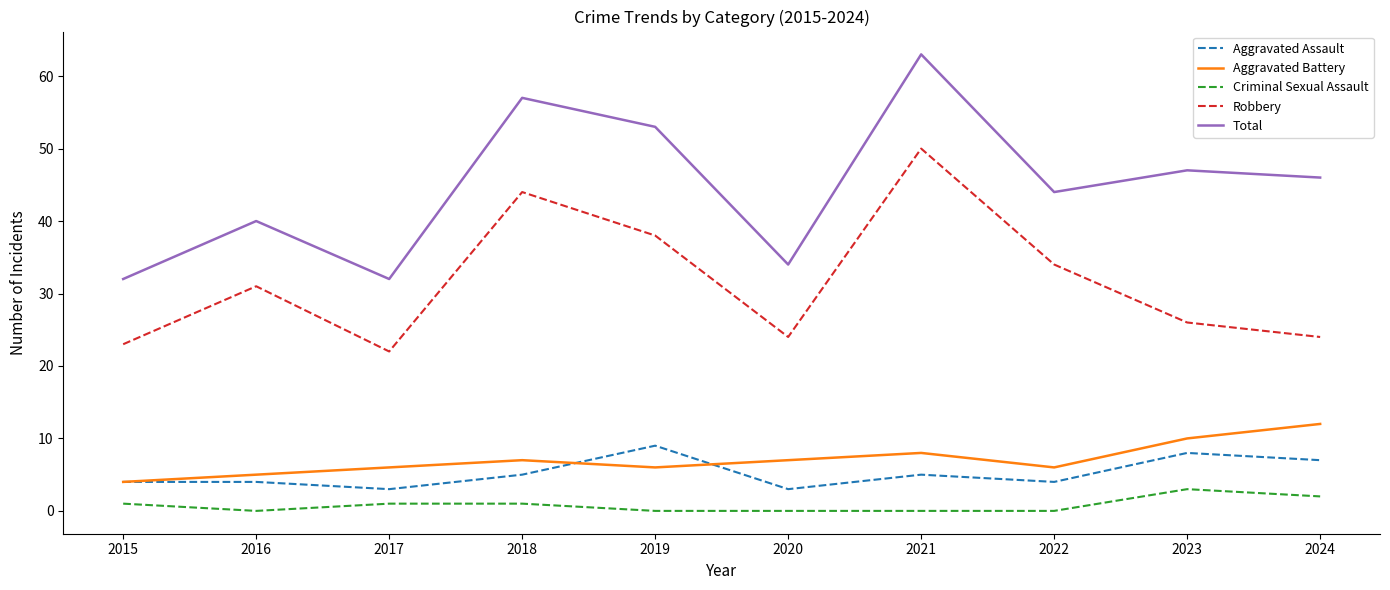

True or false: Aggravated Assault has more than 1 interior local peaks.

True